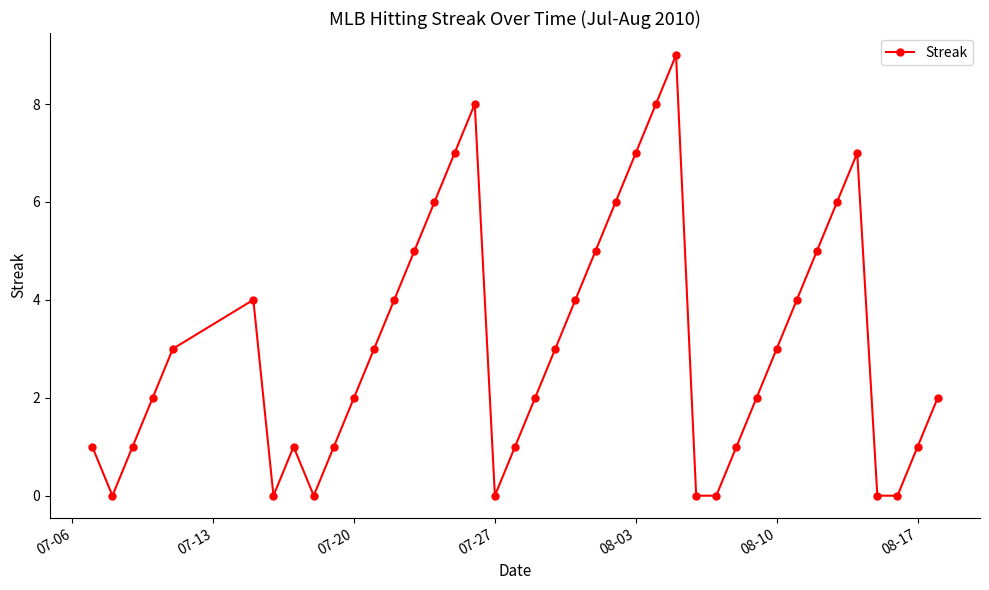

What is the difference between the maximum and minimum values?

9